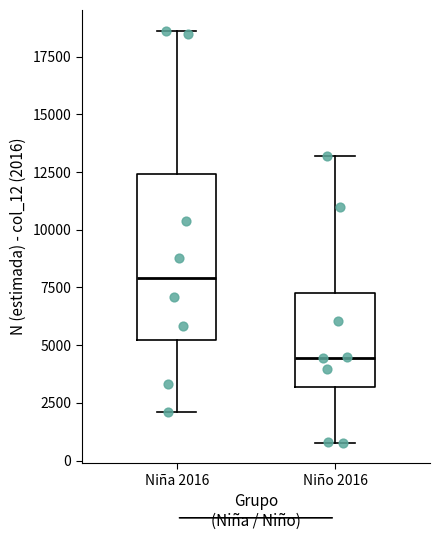

Reading left to right, transcribe this box plot: for each box, give where its median line is, the range the box spans, and where its two whiskers end, as read against the y-axis. The values are not printed on the chart, so give them approximately, as read against the axis.

Niña 2016: median 8000, box 5000 to 12500, whiskers 2000 to 18500
Niño 2016: median 4500, box 3000 to 7500, whiskers 1000 to 13000